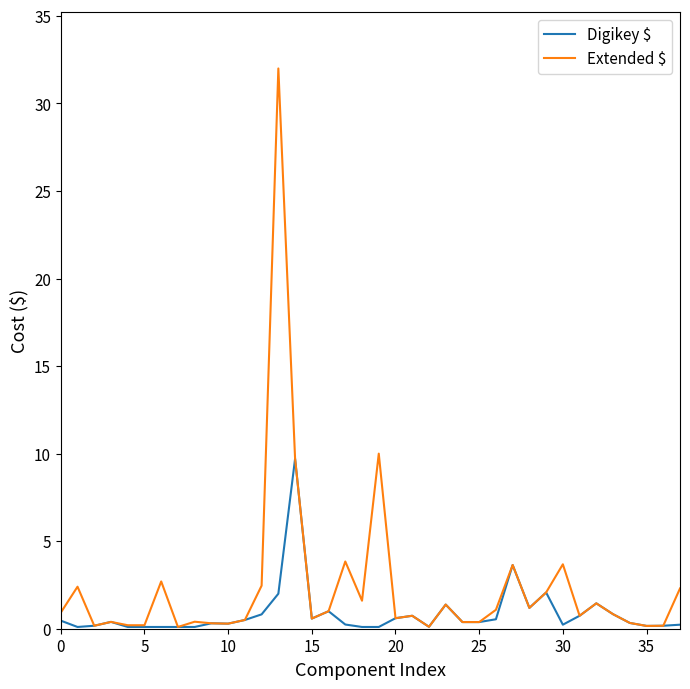

Which series has the largest total across all categories?

Extended $